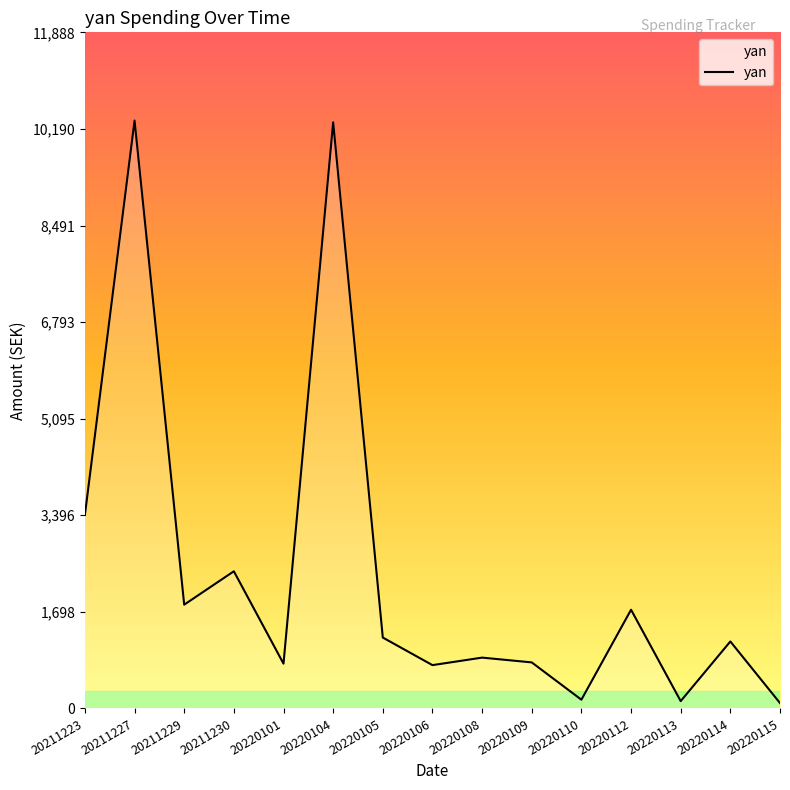

What is the sum of the values at 20220115 and 20220110?

249